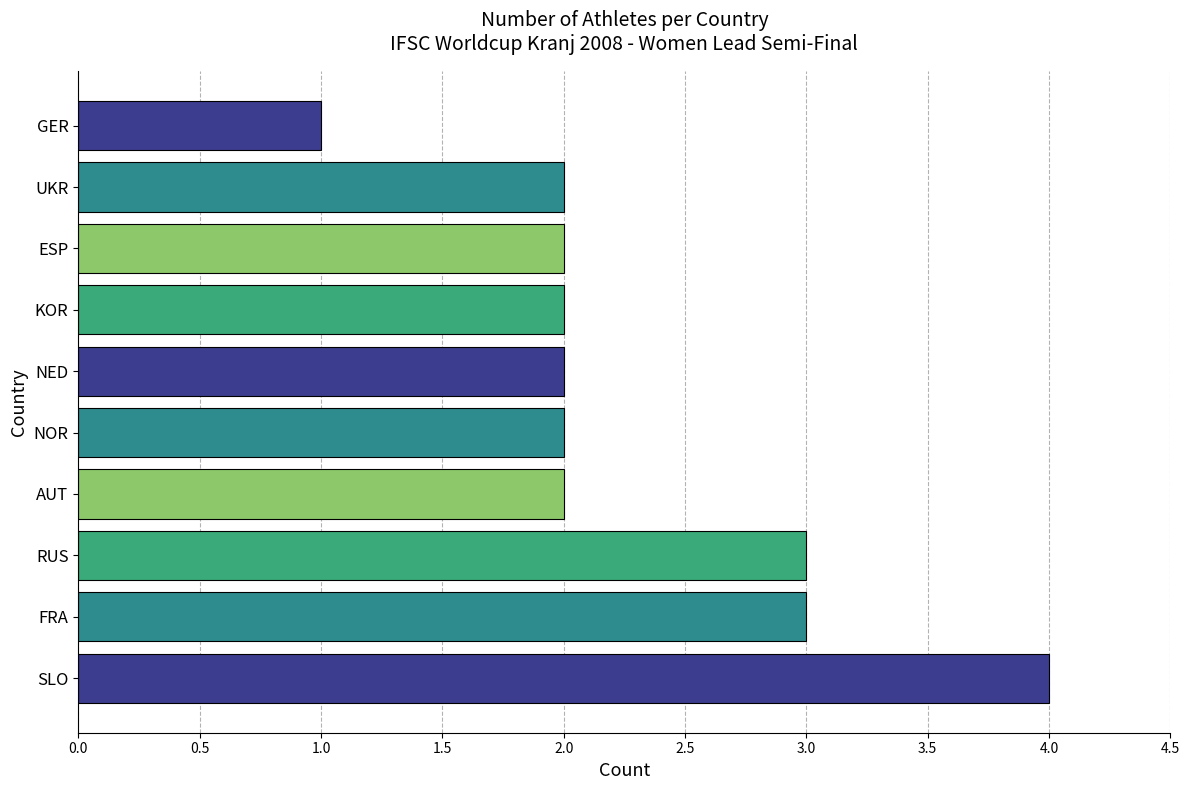

What value does the data have at FRA?

3